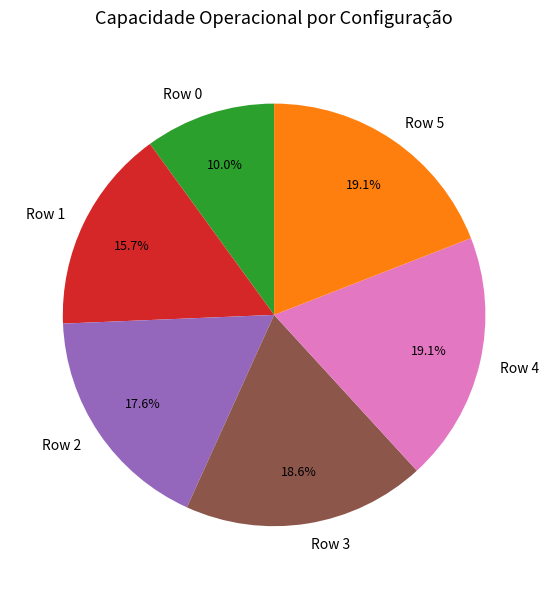

Which category has the smallest portion of the pie?

Row 0